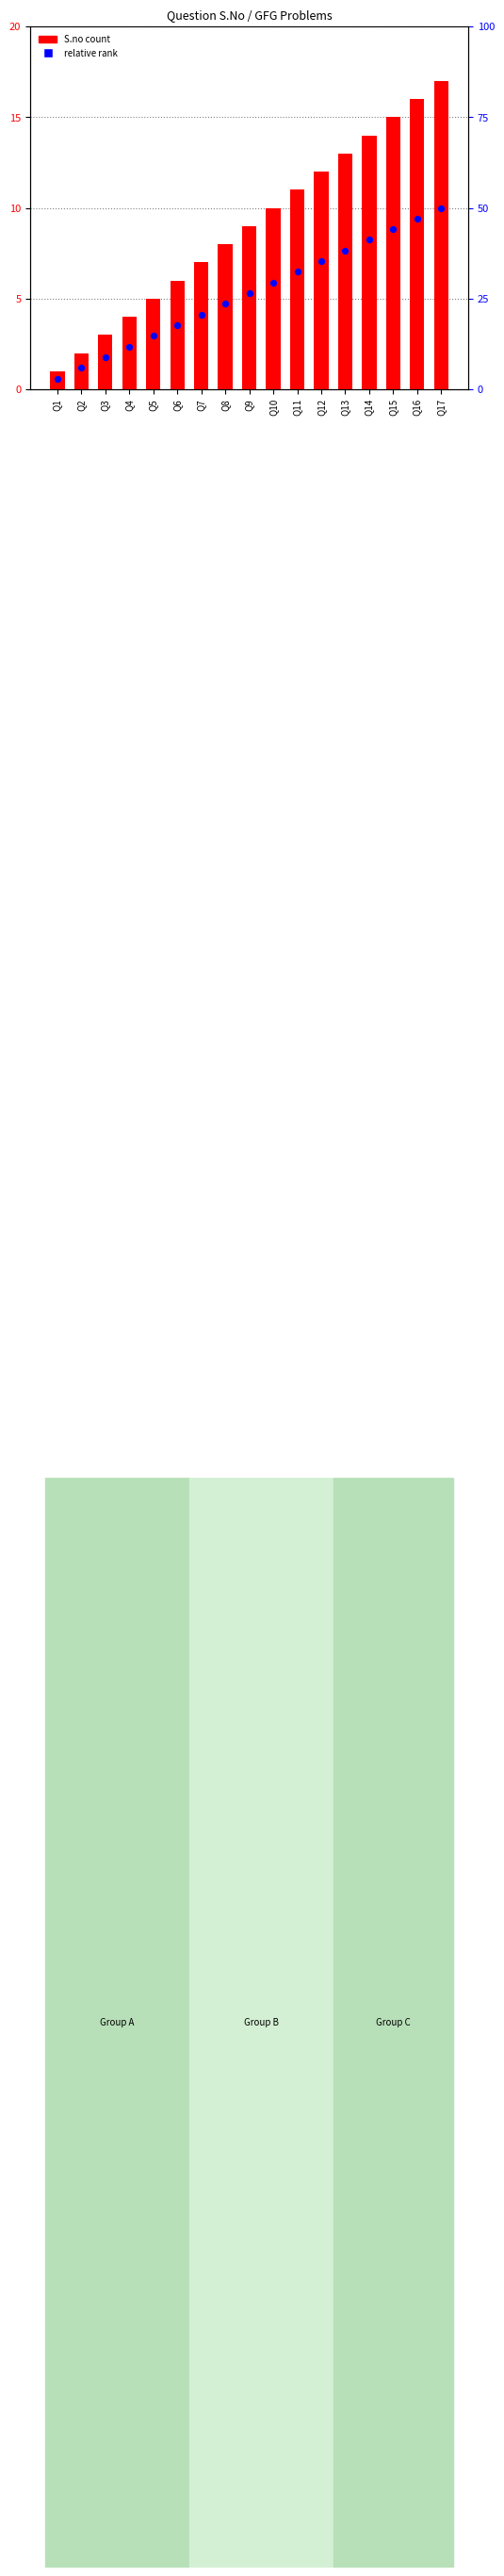

Which series contains the highest Y value?

S.no (count)